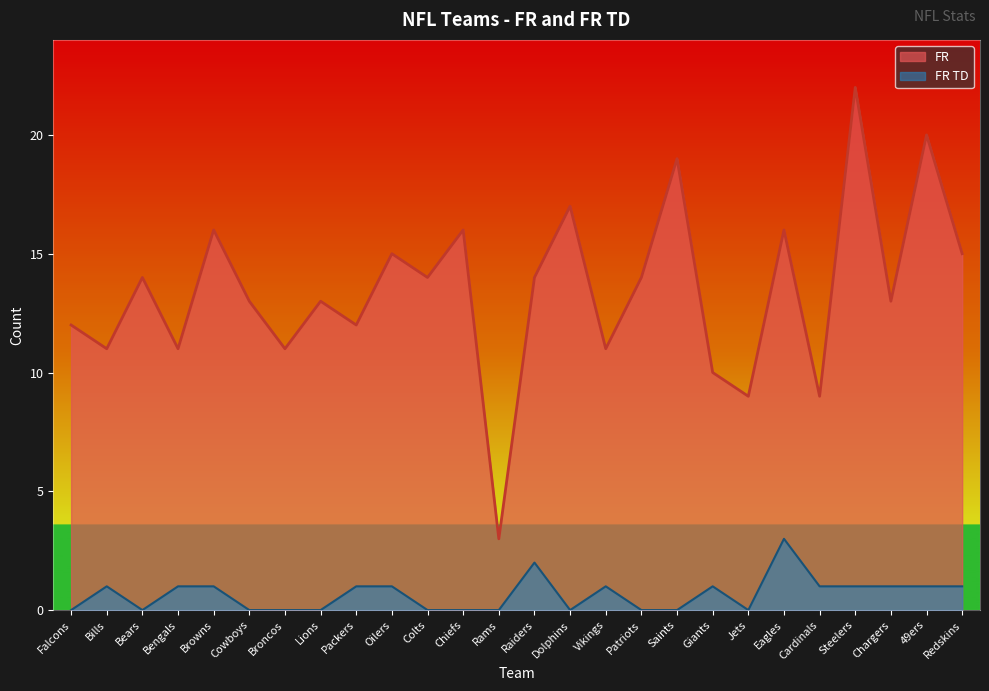

What is the difference between the highest and lowest values at Falcons?

12